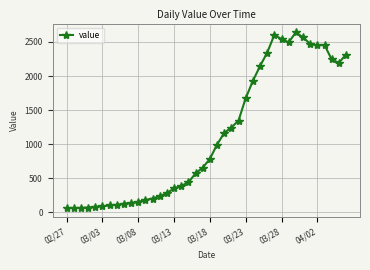

What is the difference between the maximum and minimum values?

2579